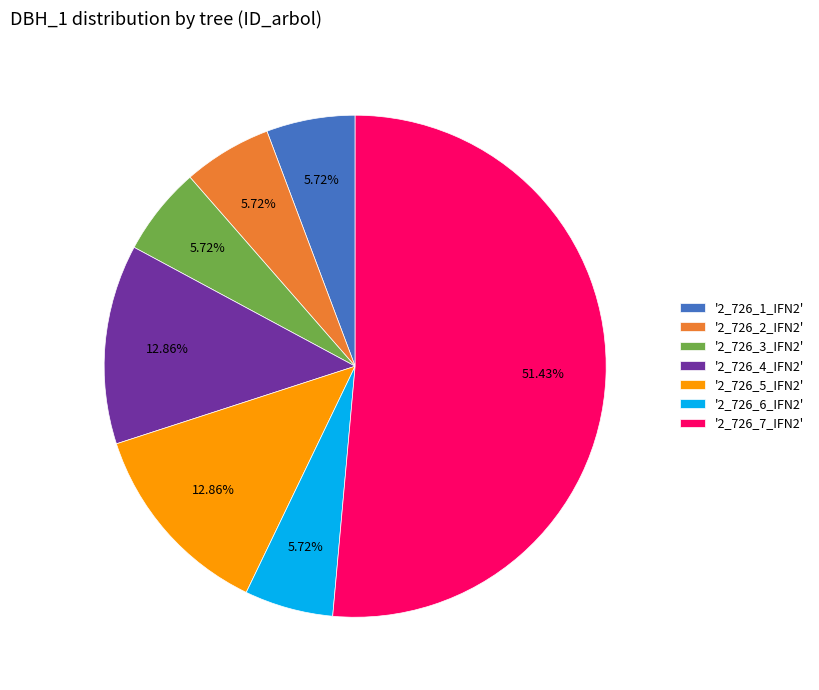

Is '2_726_5_IFN2' the majority of the pie?

No